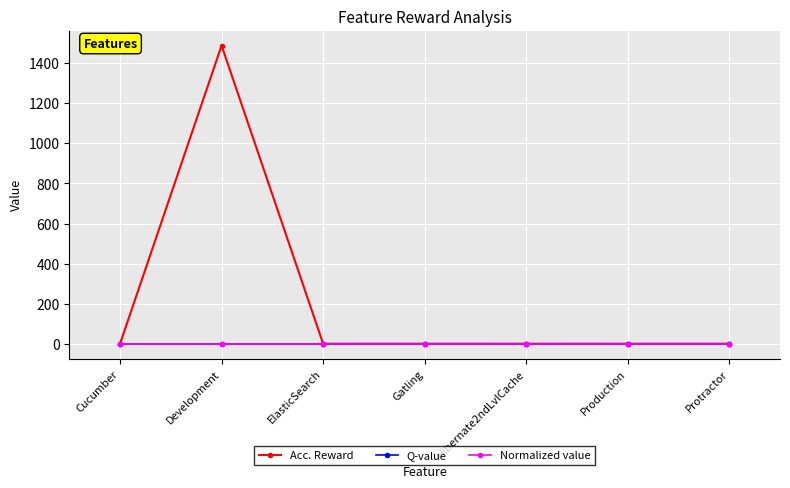

Does the chart have visible grid lines?

Yes